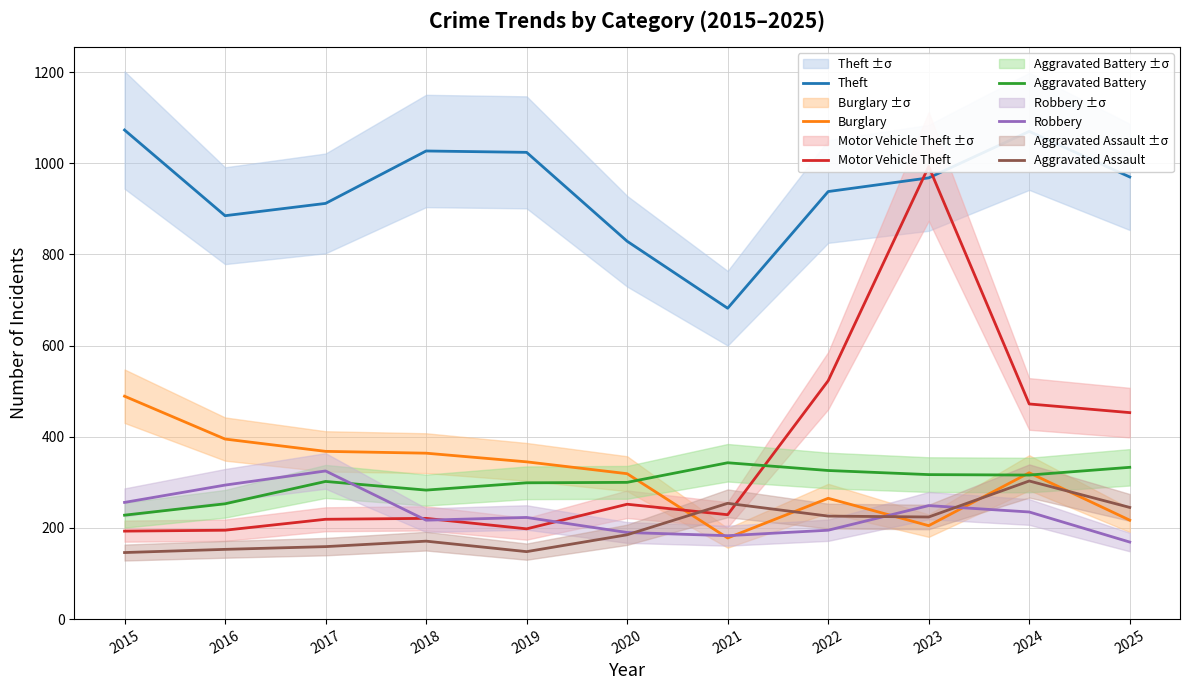

What are all the series names shown in the legend?

Theft, Burglary, Motor Vehicle Theft, Aggravated Battery, Robbery, Aggravated Assault